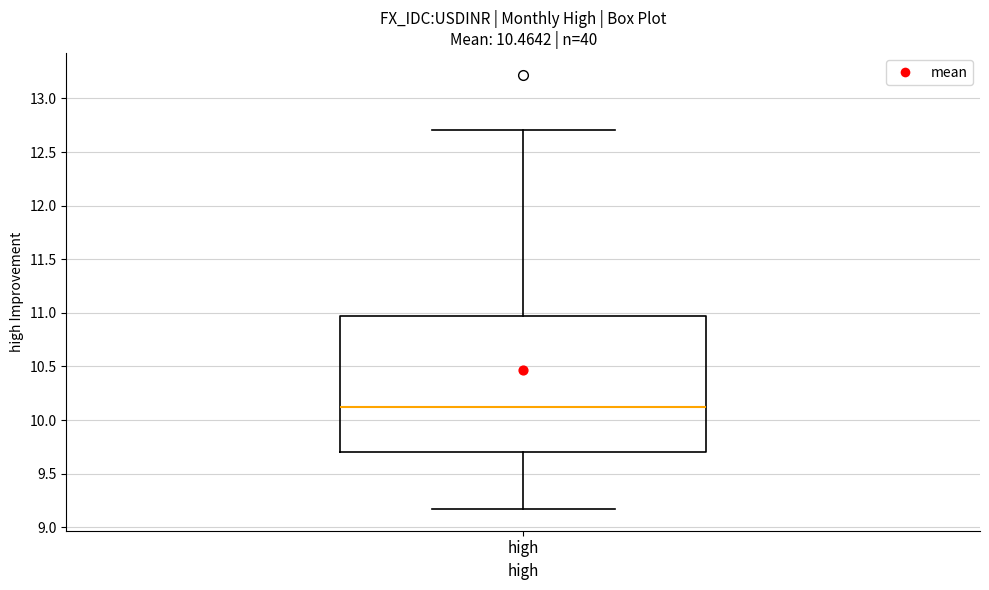

Transcribe this box plot: give where the median line is, the range the box spans, and where the two whiskers end, as read against the y-axis. The values are not printed on the chart, so give them approximately, as read against the axis.

median 10.10, box 9.70 to 10.95, whiskers 9.15 to 12.70